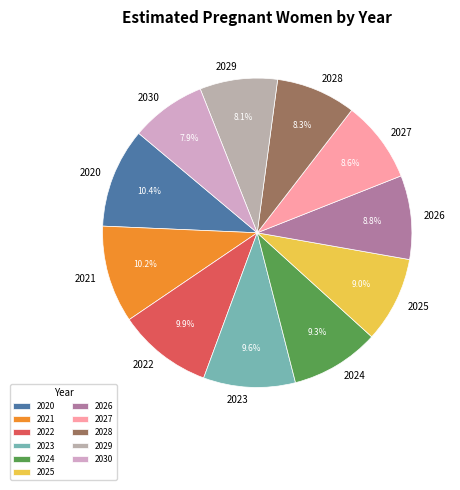

Does 2026 represent more than half of the total?

No